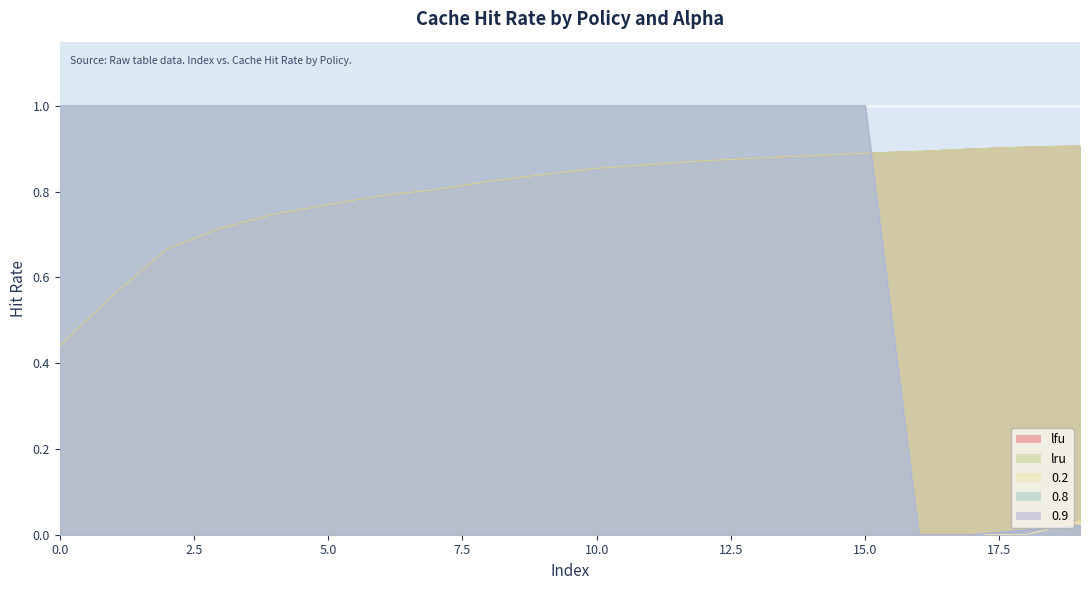

Which series has the widest spread of values?

0.8